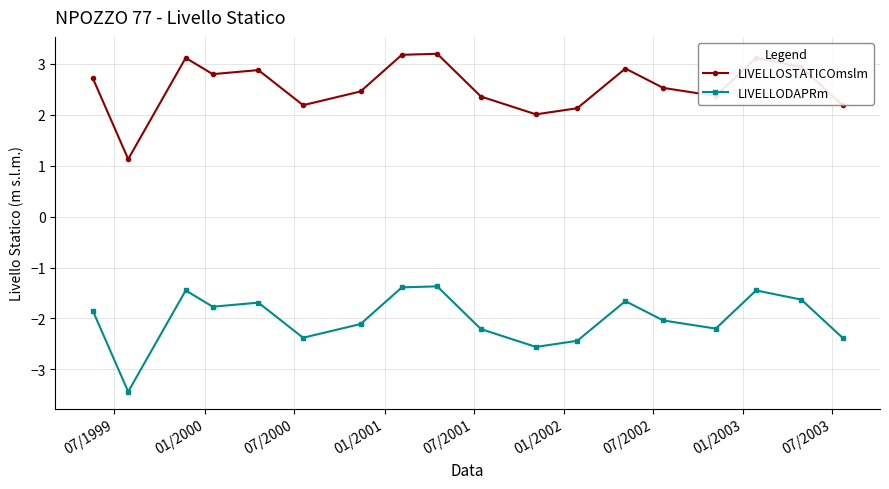

Which series has the largest total across all categories?

LIVELLOSTATICOmslm